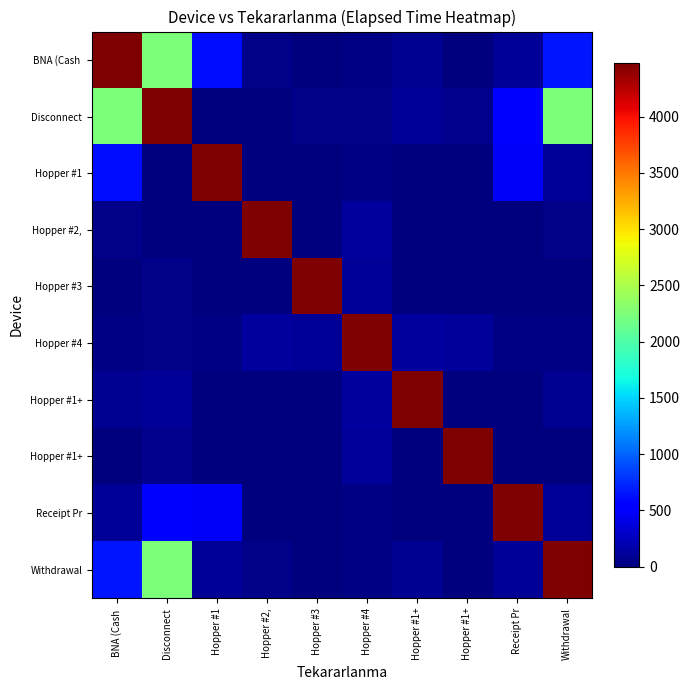

How many distinct data groups are displayed?

10